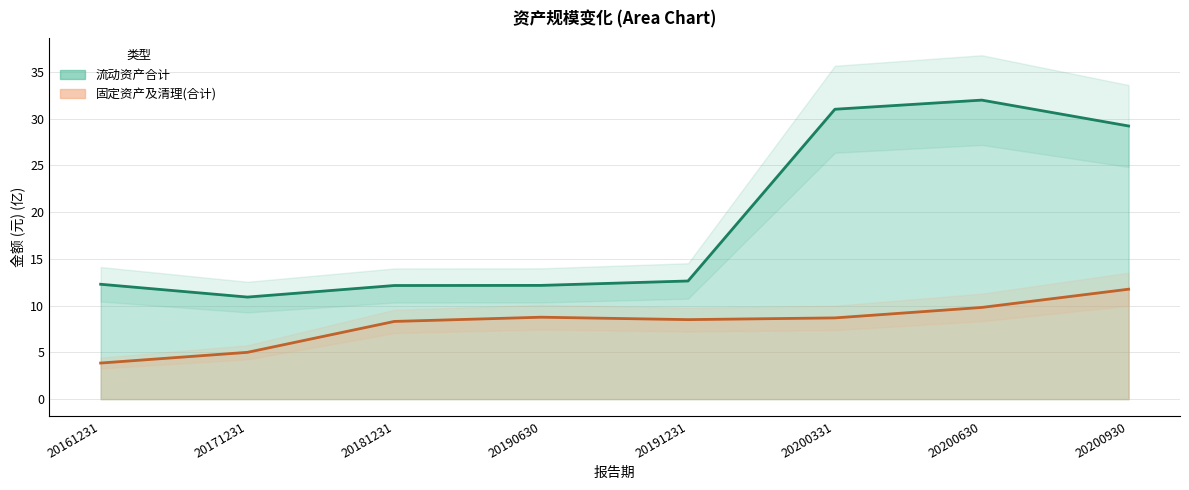

What is the difference between the maximum and minimum values in the 固定资产及清理(合计) series?

7.9